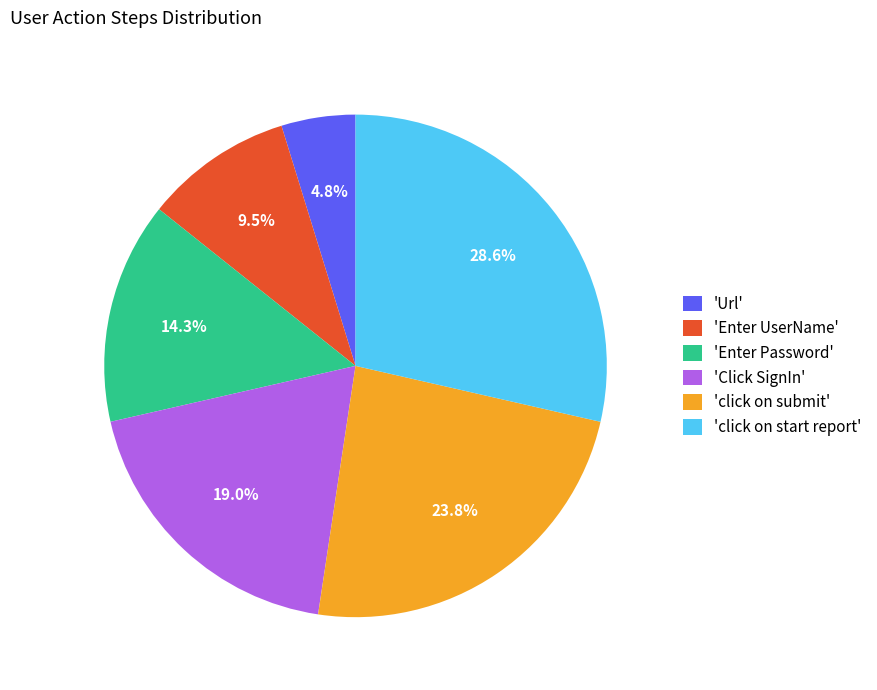

To the nearest percent, what is the average slice percentage?

17%